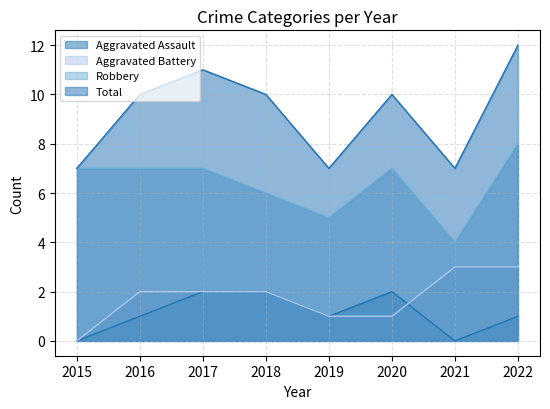

Reading left to right, what are all the values shown in this chart?

Aggravated Assault: 2015=0	2016=1	2017=2	2018=2	2019=1	2020=2	2021=0	2022=1
Aggravated Battery: 2015=0	2016=2	2017=2	2018=2	2019=1	2020=1	2021=3	2022=3
Robbery: 2015=7	2016=7	2017=7	2018=6	2019=5	2020=7	2021=4	2022=8
Total: 2015=7	2016=10	2017=11	2018=10	2019=7	2020=10	2021=7	2022=12